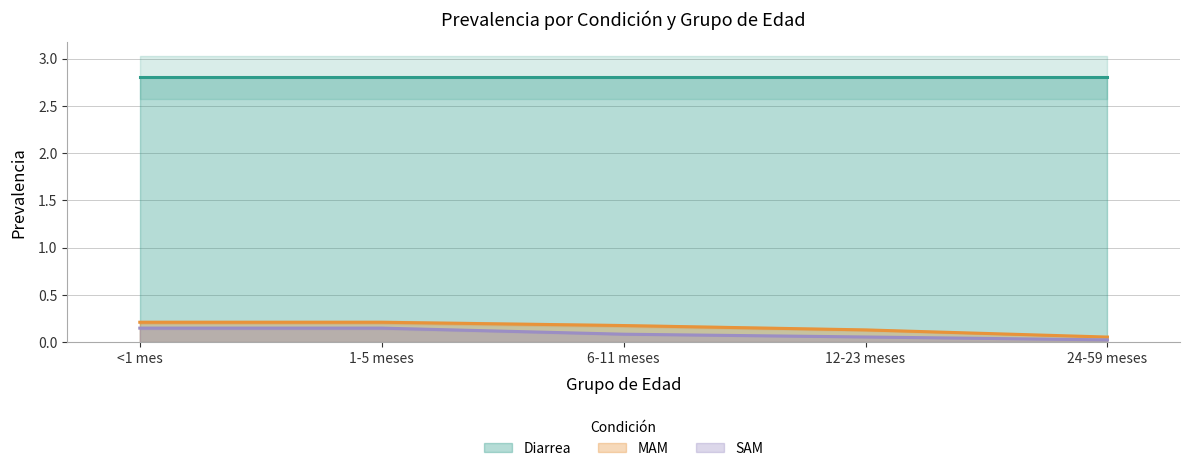

Which series has the widest spread of values?

MAM